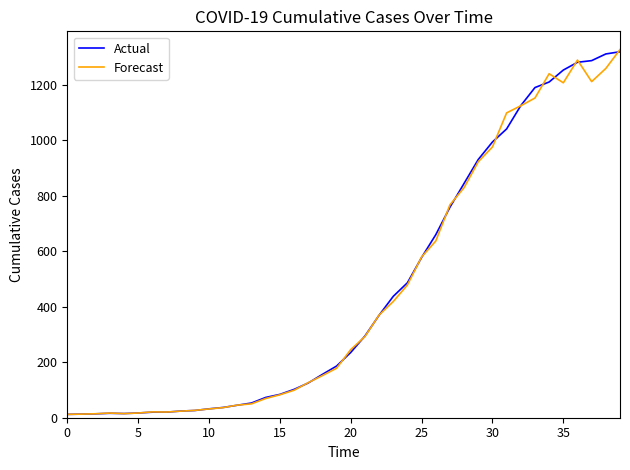

True or false: Actual and Forecast intersect in this chart.

True